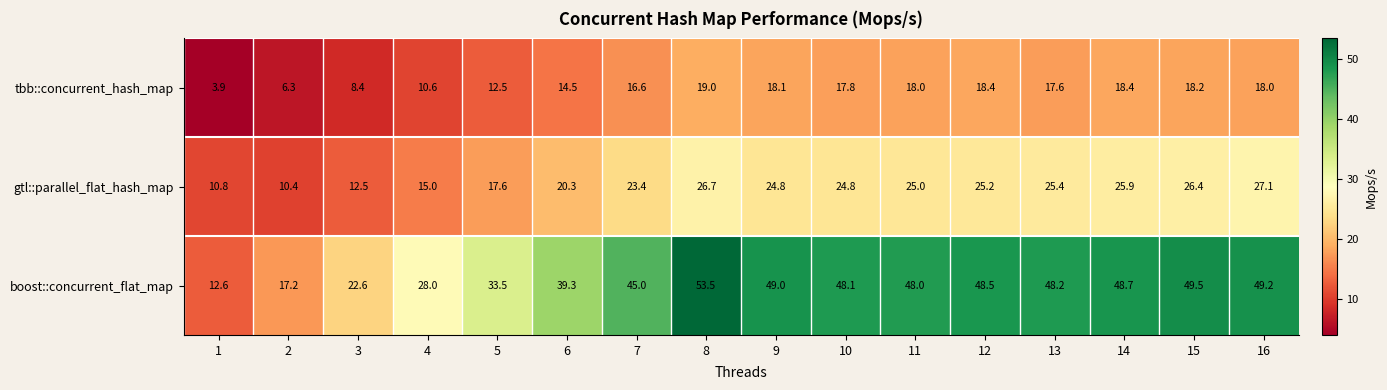

What is the smallest value displayed?

3.9